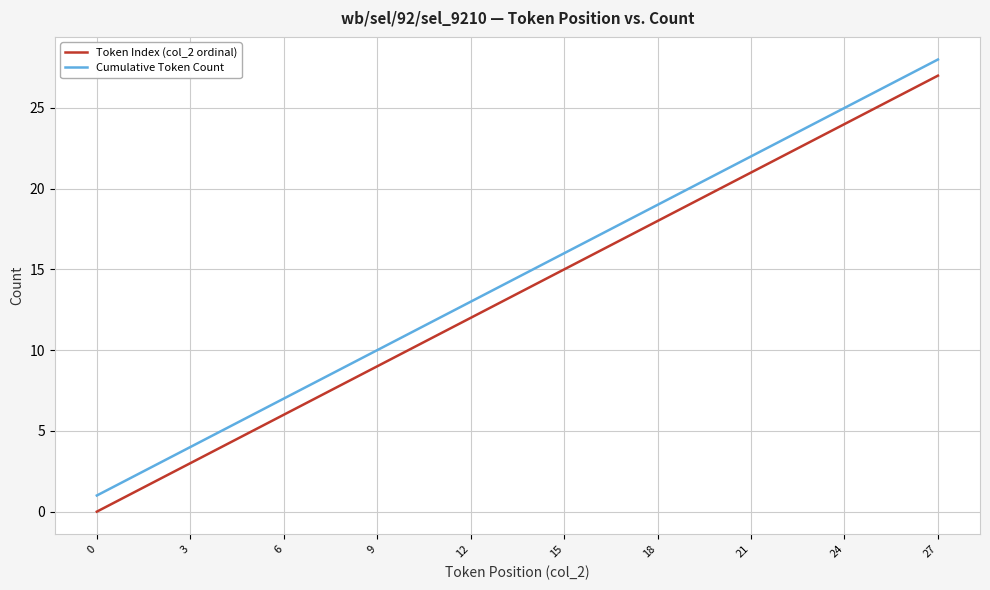

What is the maximum value shown in the chart?

28